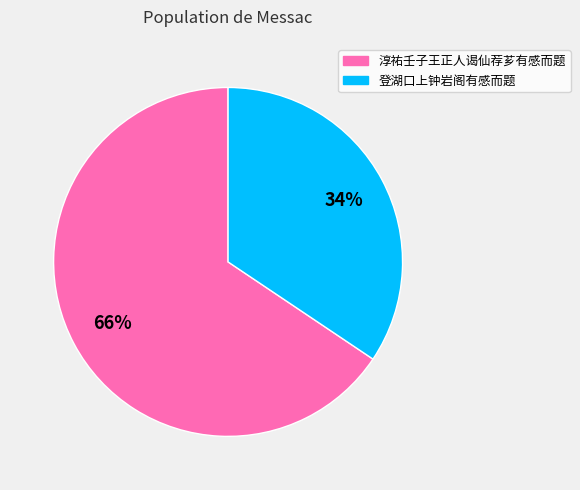

What percentage is the 登湖口上钟岩阁有感而题 slice, to the nearest percent?

34%